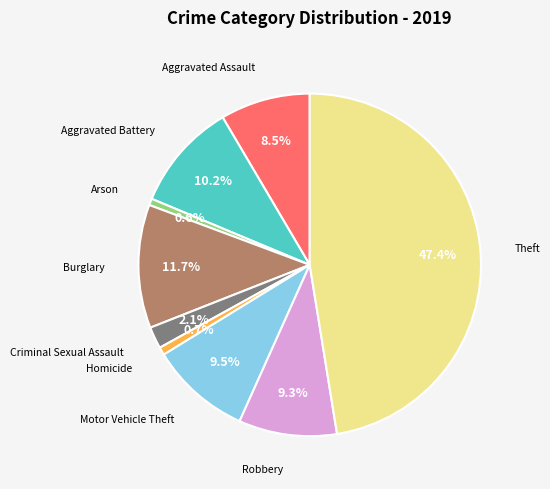

Does any single category account for the majority?

No